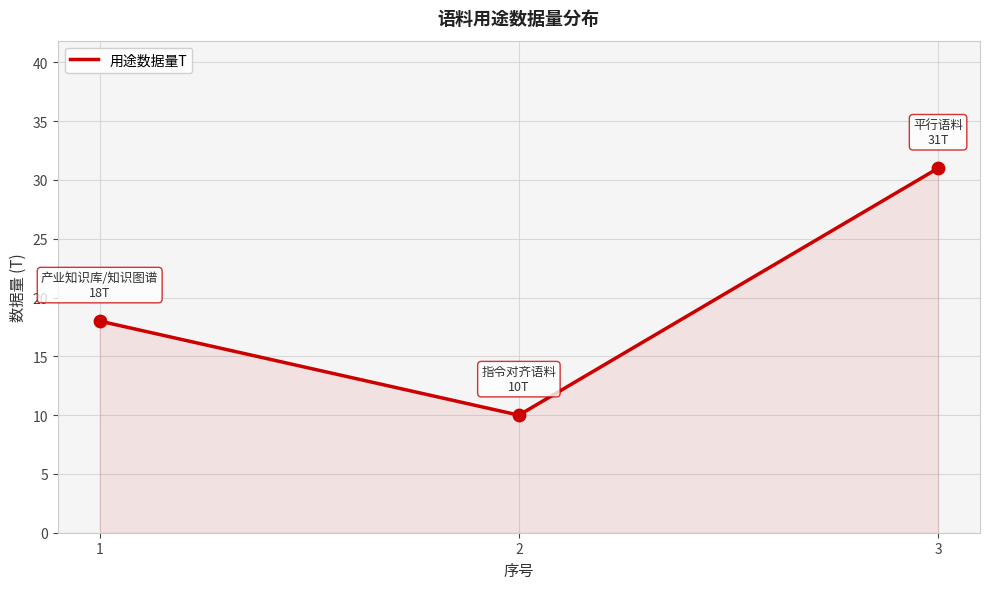

What is the ratio of the value at 3 to the value at 2?

3.1